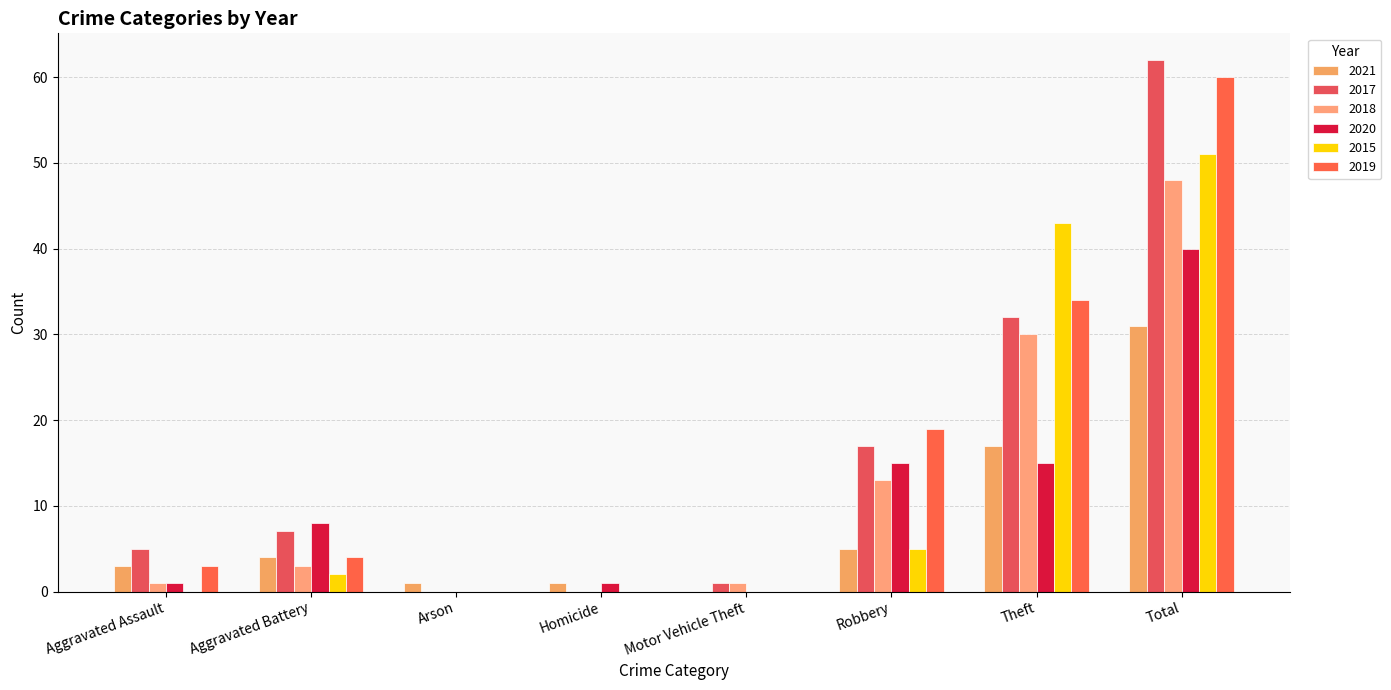

At which category is the sum across all series the highest?

Total